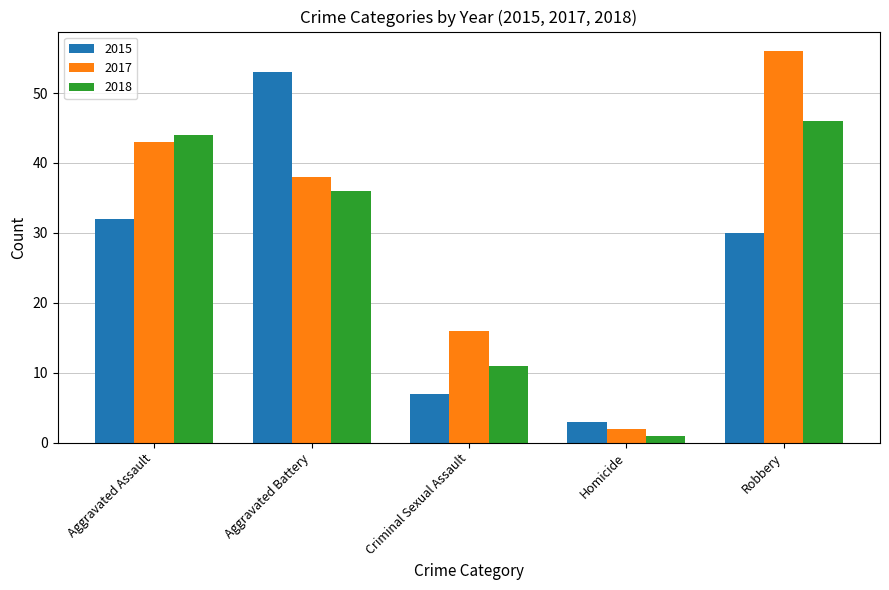

Which label corresponds to the smallest value in the chart?

Homicide